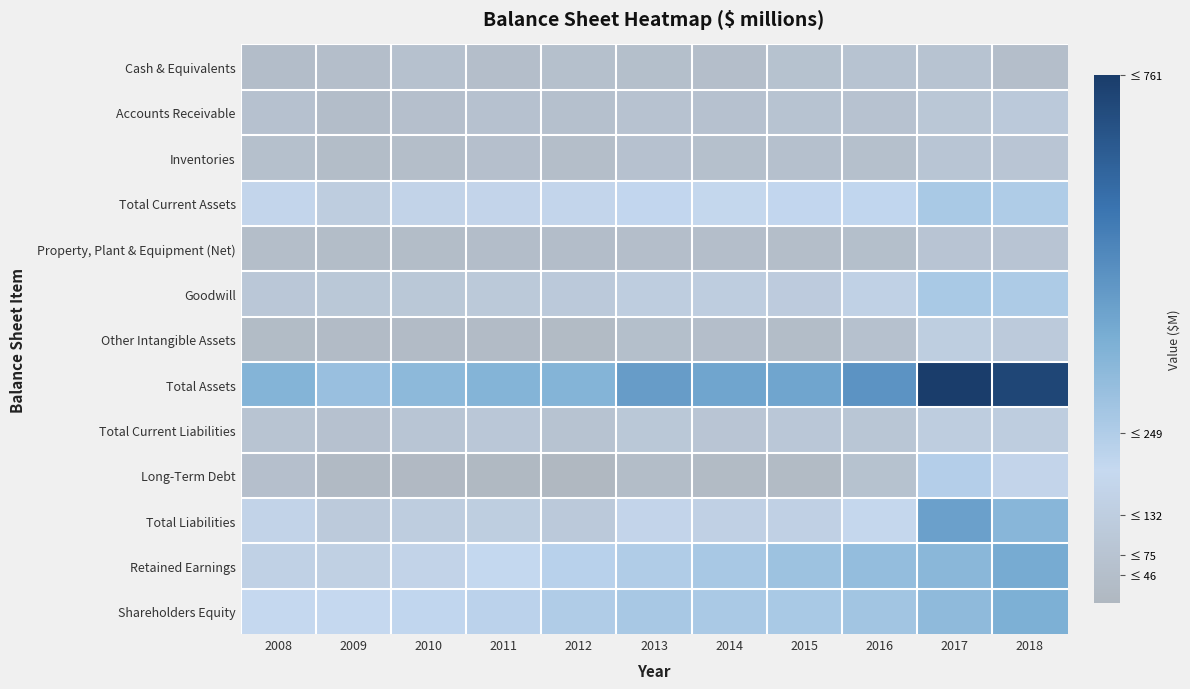

Reading right to left, what are all the values shown in this chart?

Cash & Equivalents: 2018=46	2017=75	2016=71	2015=66	2014=45	2013=50	2012=55	2011=47	2010=62	2009=46	2008=40
Accounts Receivable: 2018=108	2017=92	2016=69	2015=71	2014=64	2013=70	2012=59	2011=63	2010=51	2009=40	2008=64
Inventories: 2018=86	2017=85	2016=55	2015=57	2014=55	2013=63	2012=42	2011=51	2010=42	2009=37	2008=56
Total Current Assets: 2018=253	2017=266	2016=207	2015=205	2014=184	2013=206	2012=176	2011=174	2010=164	2009=131	2008=177
Property, Plant & Equipment (Net): 2018=80	2017=80	2016=48	2015=42	2014=45	2013=45	2012=39	2011=40	2010=37	2009=38	2008=42
Goodwill: 2018=258	2017=268	2016=151	2015=119	2014=128	2013=132	2012=108	2011=106	2010=98	2009=98	2008=95
Other Intangible Assets: 2018=113	2017=133	2016=61	2015=38	2014=47	2013=48	2012=26	2011=29	2010=27	2009=28	2008=30
Total Assets: 2018=726	2017=761	2016=471	2015=415	2014=414	2013=442	2012=359	2011=358	2010=337	2009=308	2008=357
Total Current Liabilities: 2018=129	2017=132	2016=89	2015=97	2014=87	2013=100	2012=75	2011=96	2010=85	2009=64	2008=79
Long-Term Debt: 2018=174	2017=241	2016=66	2015=26	2014=25	2013=38	2012=6	2011=12	2010=17	2009=23	2008=52
Total Liabilities: 2018=351	2017=429	2016=186	2015=148	2014=148	2013=172	2012=109	2011=135	2010=129	2009=114	2008=163
Retained Earnings: 2018=394	2017=343	2016=321	2015=297	2014=270	2013=248	2012=230	2011=199	2010=165	2009=147	2008=153
Shareholders Equity: 2018=375	2017=333	2016=284	2015=268	2014=265	2013=270	2012=250	2011=224	2010=207	2009=194	2008=194